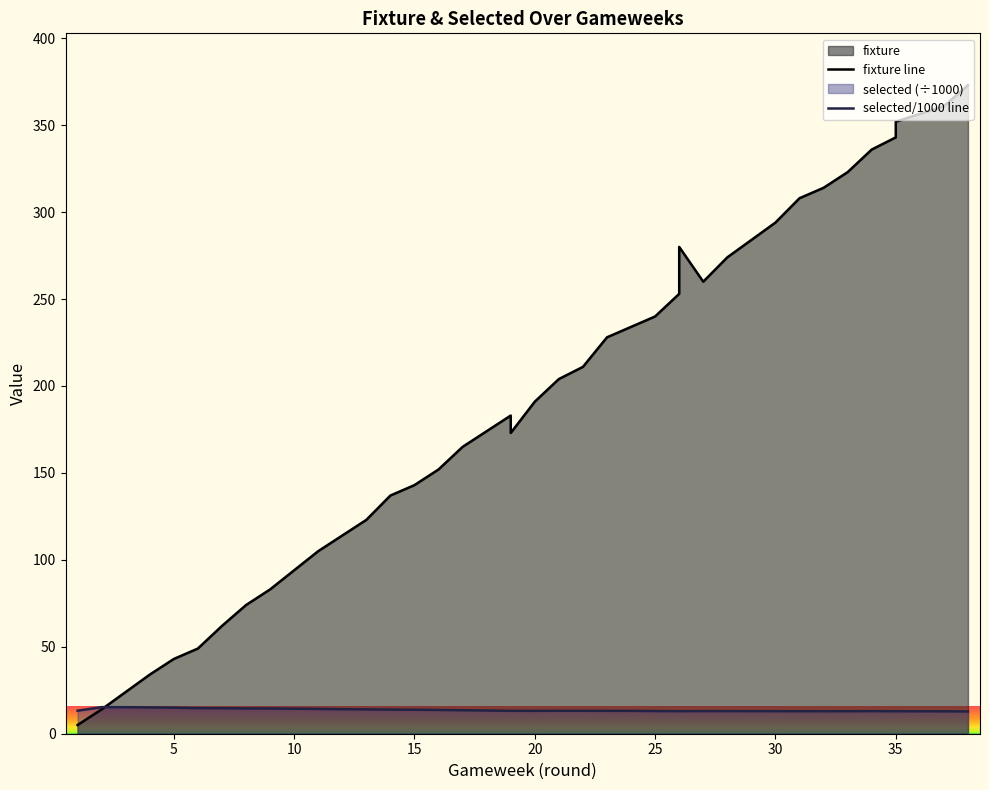

List the series in order of their overall mean, lowest first.

selected/1000 line, fixture line